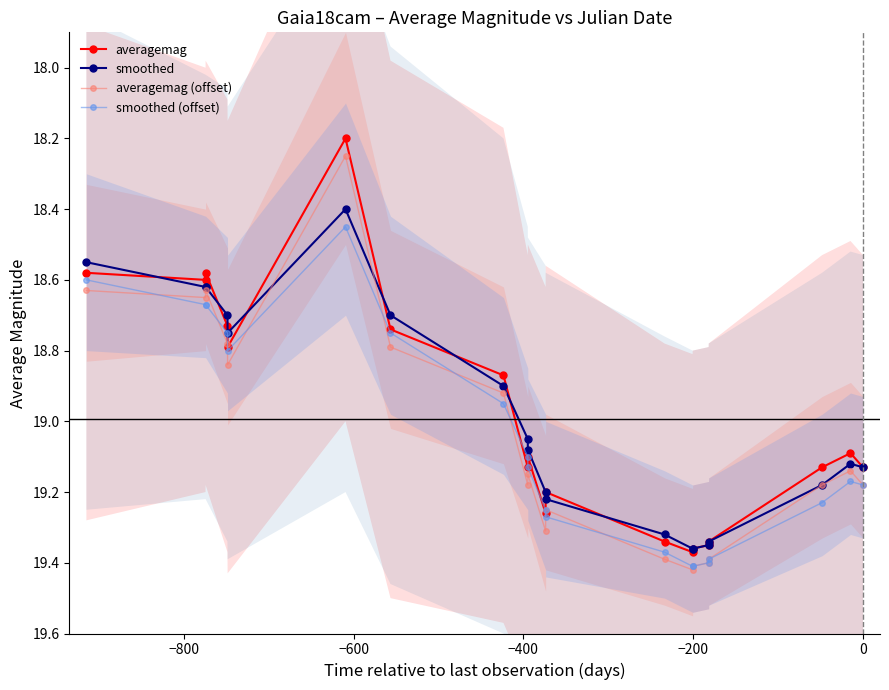

Rank the series by their maximum value, from lowest to highest.

smoothed, averagemag, smoothed (offset), averagemag (offset)